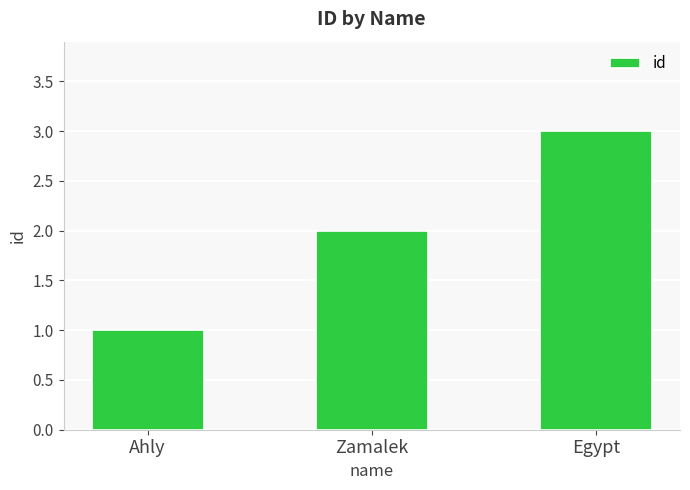

What is the greatest value displayed?

3